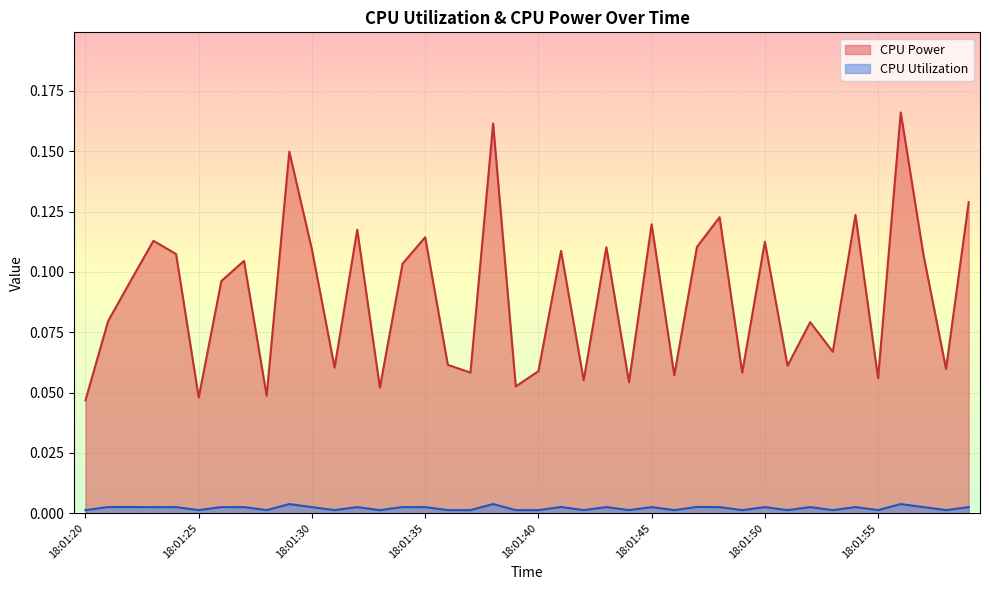

List the labels in order of CPU Power value, largest first.

18:01:56, 18:01:38, 18:01:29, 18:01:59, 18:01:54, 18:01:48, 18:01:45, 18:01:32, 18:01:35, 18:01:23, 18:01:50, 18:01:47, 18:01:43, 18:01:30, 18:01:41, 18:01:24, 18:01:57, 18:01:27, 18:01:34, 18:01:22, 18:01:26, 18:01:21, 18:01:52, 18:01:53, 18:01:36, 18:01:51, 18:01:31, 18:01:58, 18:01:40, 18:01:37, 18:01:49, 18:01:46, 18:01:55, 18:01:42, 18:01:44, 18:01:39, 18:01:33, 18:01:28, 18:01:25, 18:01:20